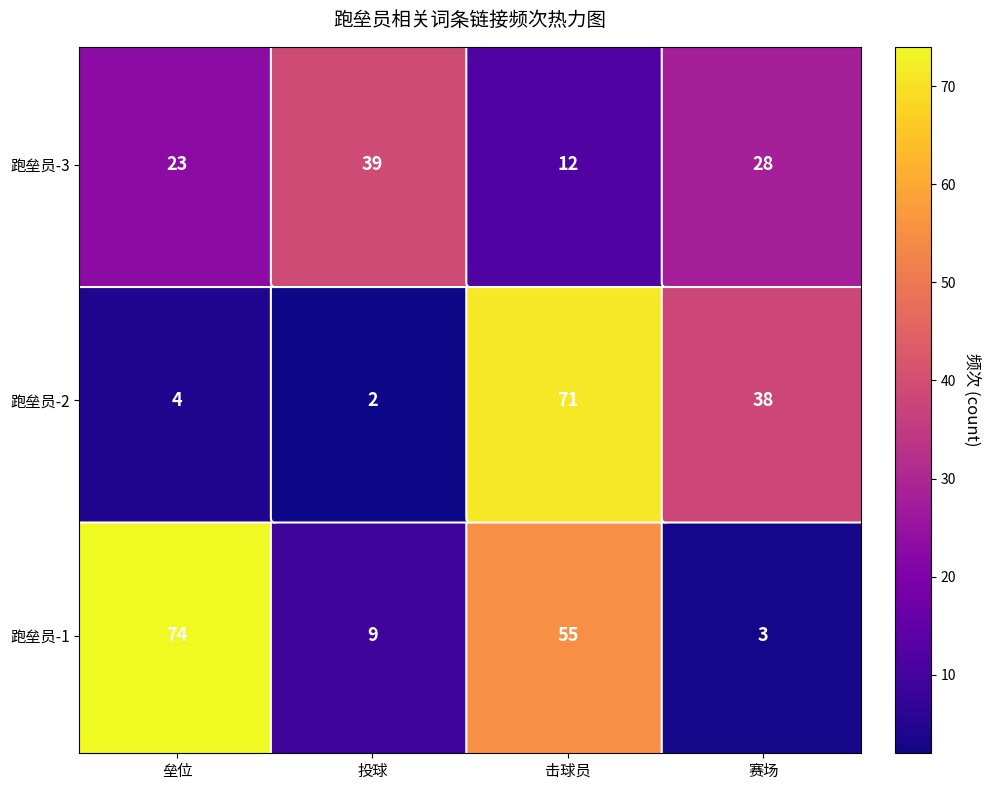

Is it true that 跑垒员-2 equals 61 at 赛场?

False